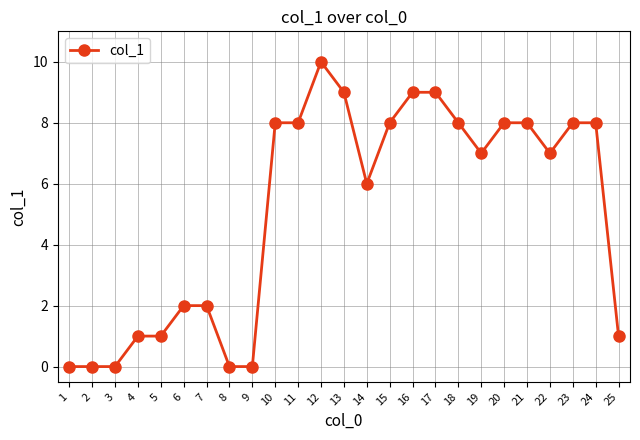

True or false: there are more than 0 points higher than both neighbors.

True